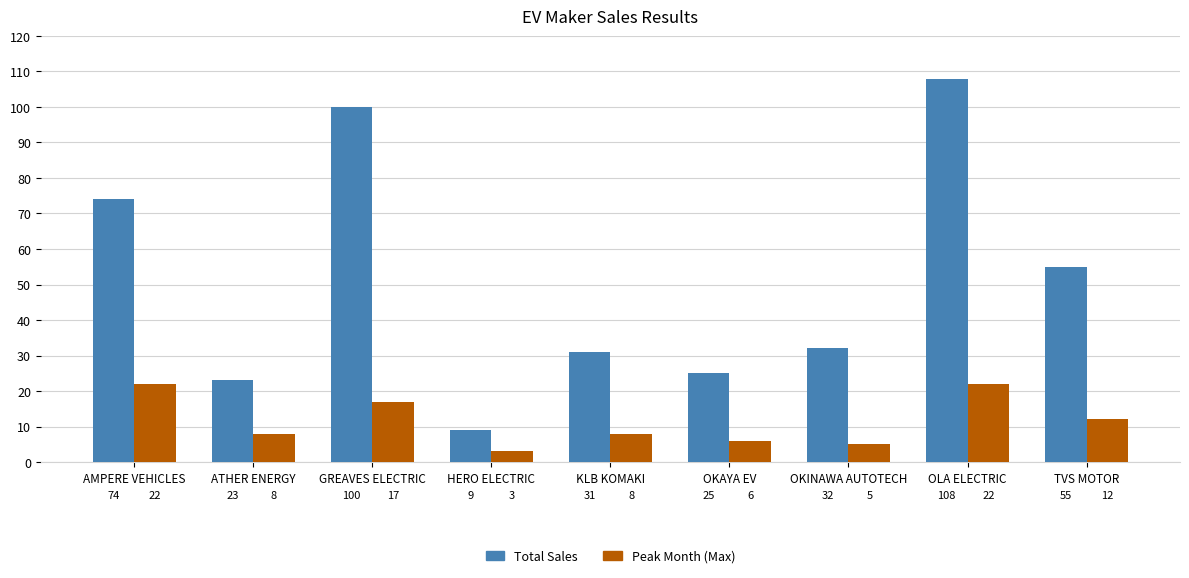

Which series has the largest total across all categories?

Total Sales